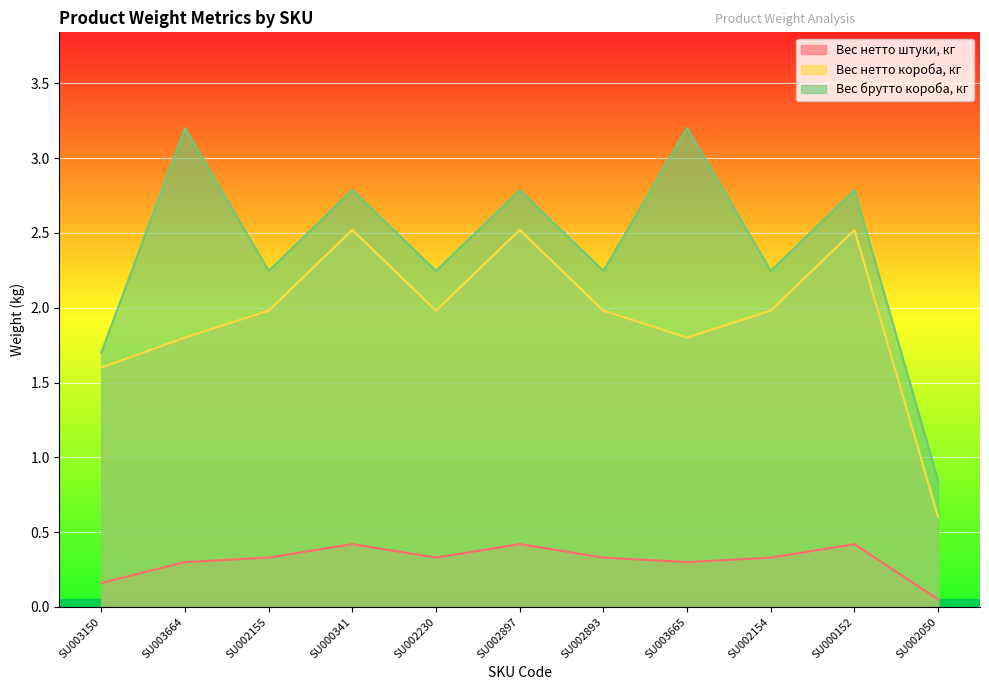

Which series has the largest range (max minus min)?

Вес брутто короба, кг